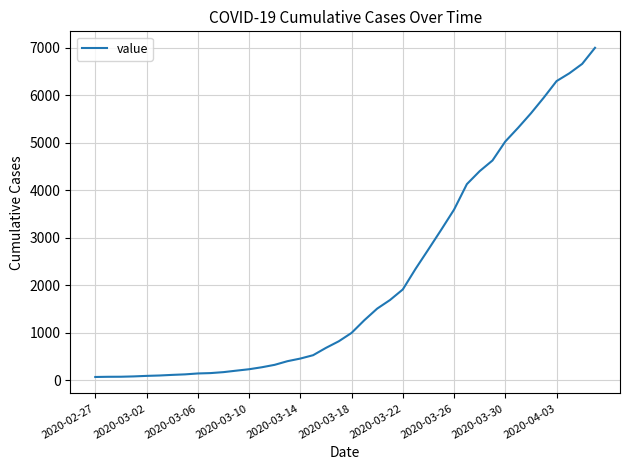

What is the maximum value shown in the chart?

7003